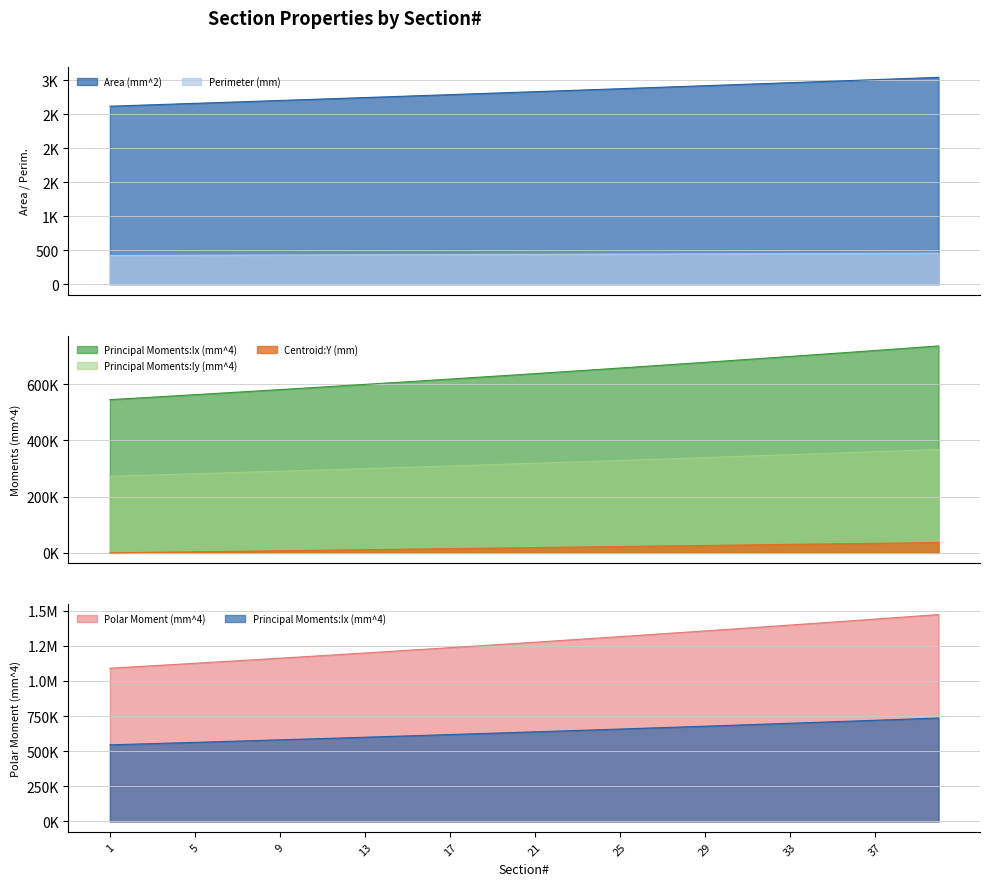

True or false: Centroid:Y (mm) and Perimeter (mm) intersect in this chart.

True